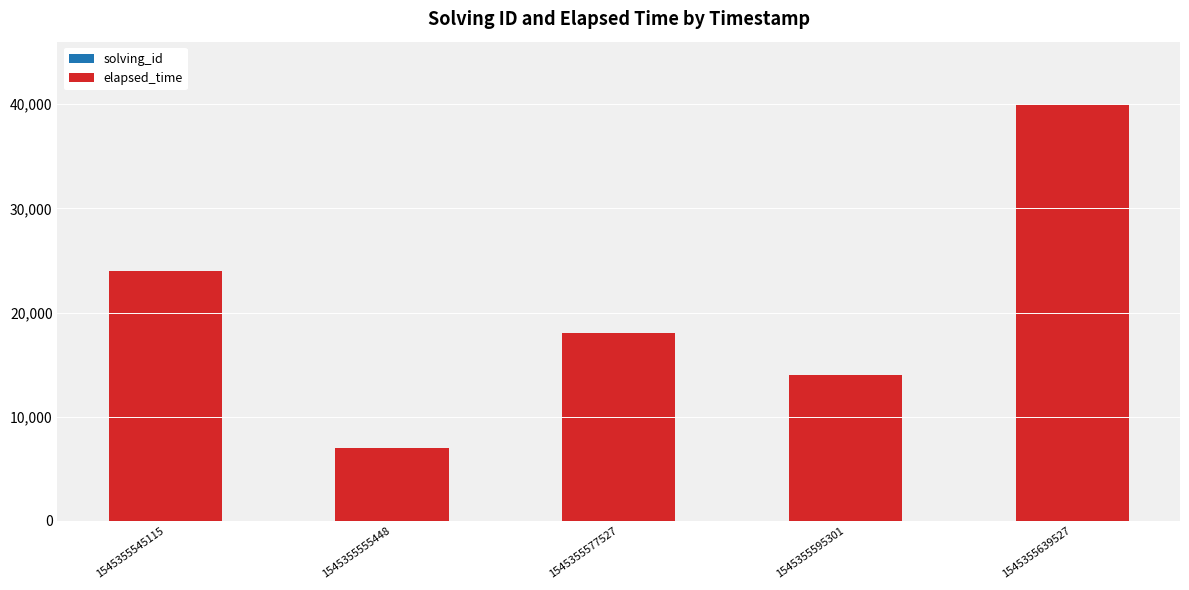

At which category is the sum across all series the highest?

1545355639527